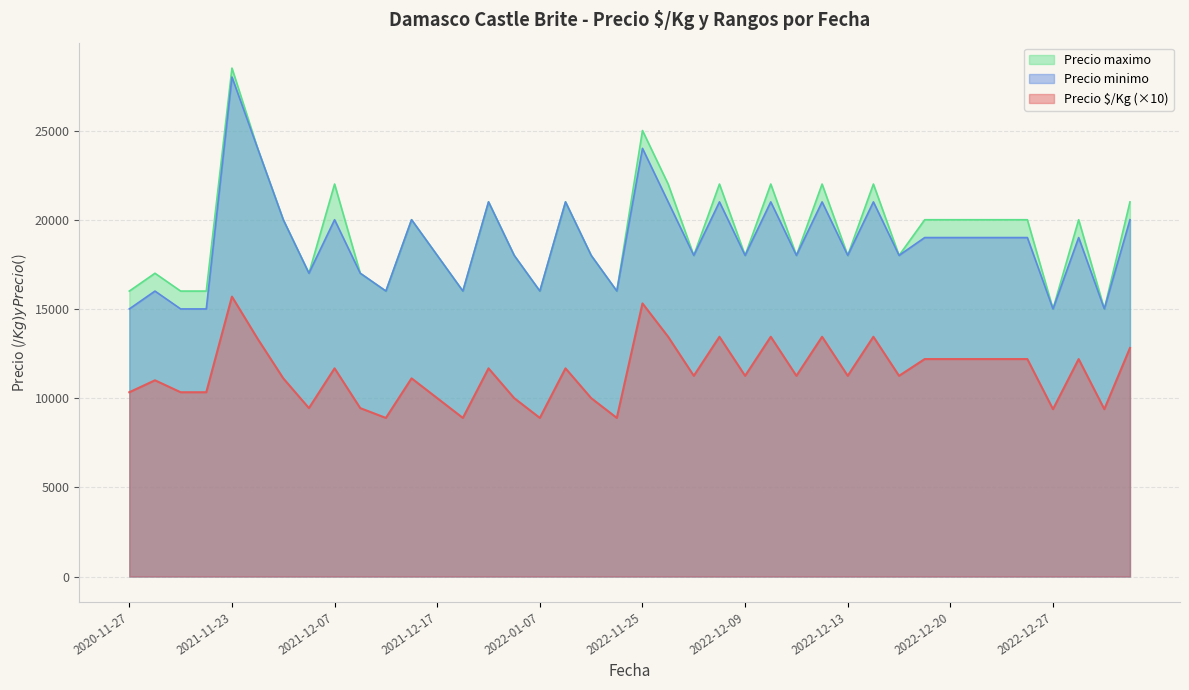

At how many categories does at least one series exceed 7567?

40